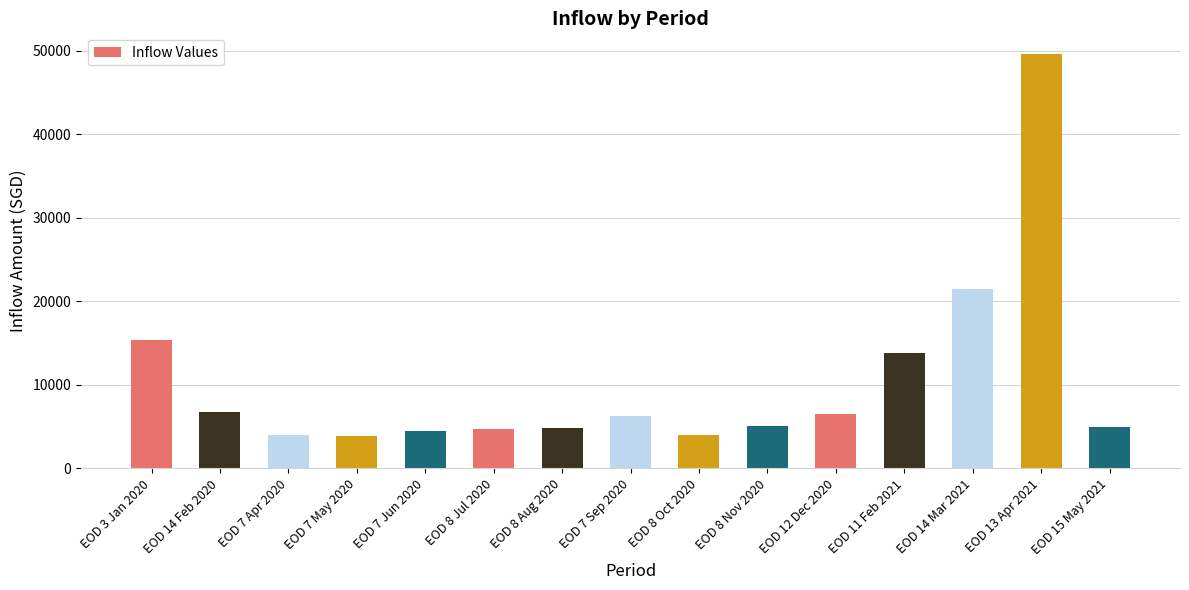

What is the label of the 13th bar from the left?

EOD 14 Mar 2021